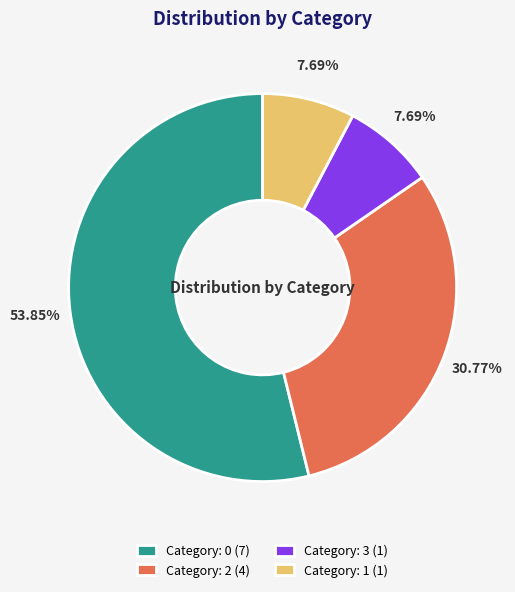

Between Category: 1 (1) and Category: 0 (7), which is larger?

Category: 0 (7)